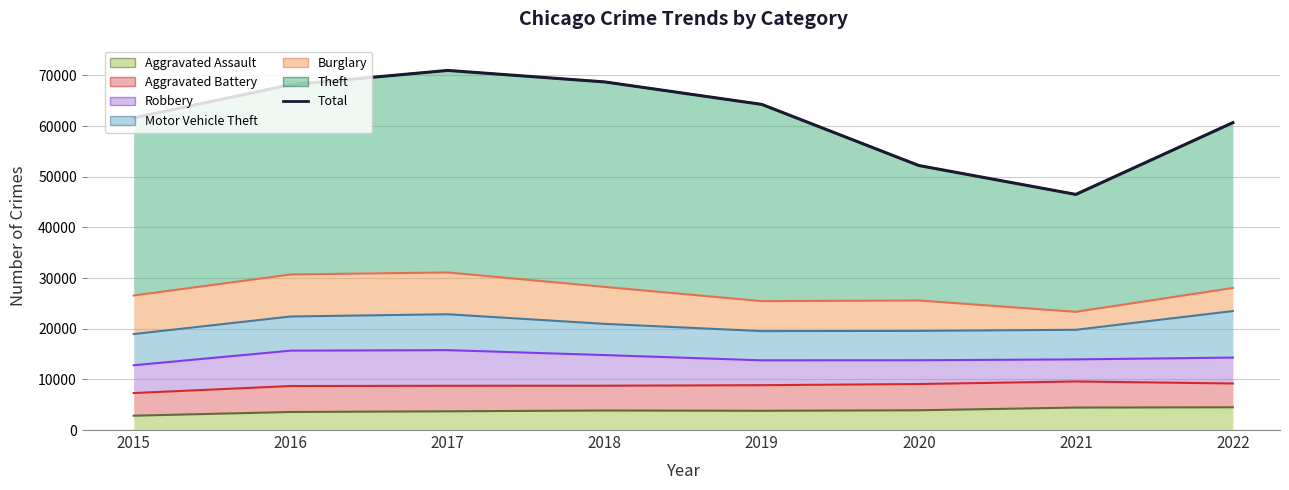

What is the maximum value shown in the chart?

70968